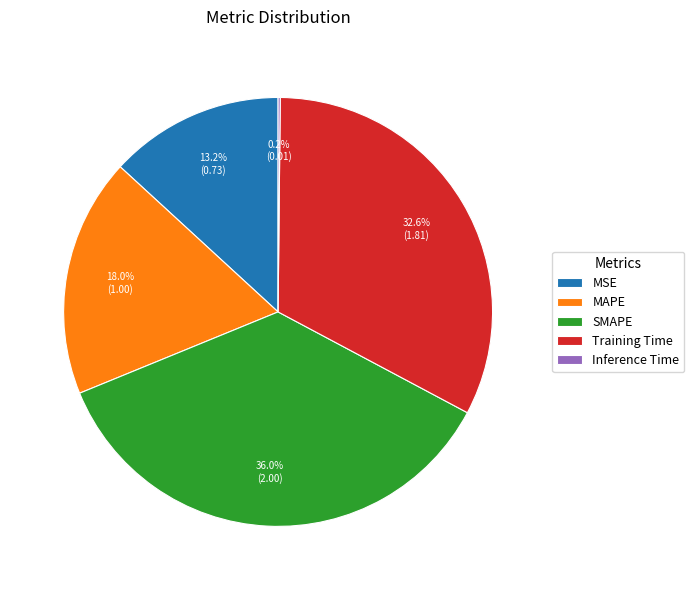

What is the total percentage of SMAPE and MAPE?

54.0%